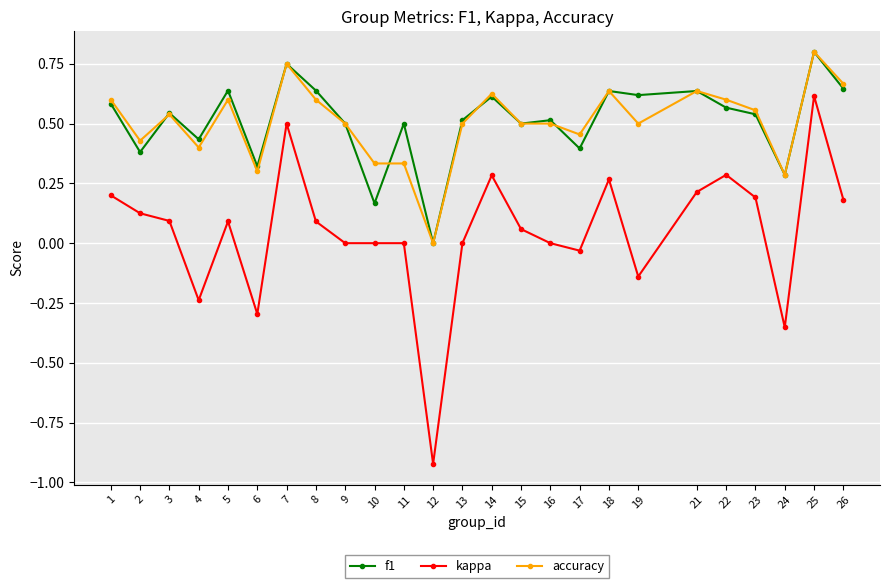

True or false: kappa has more than 2 interior local peaks.

True